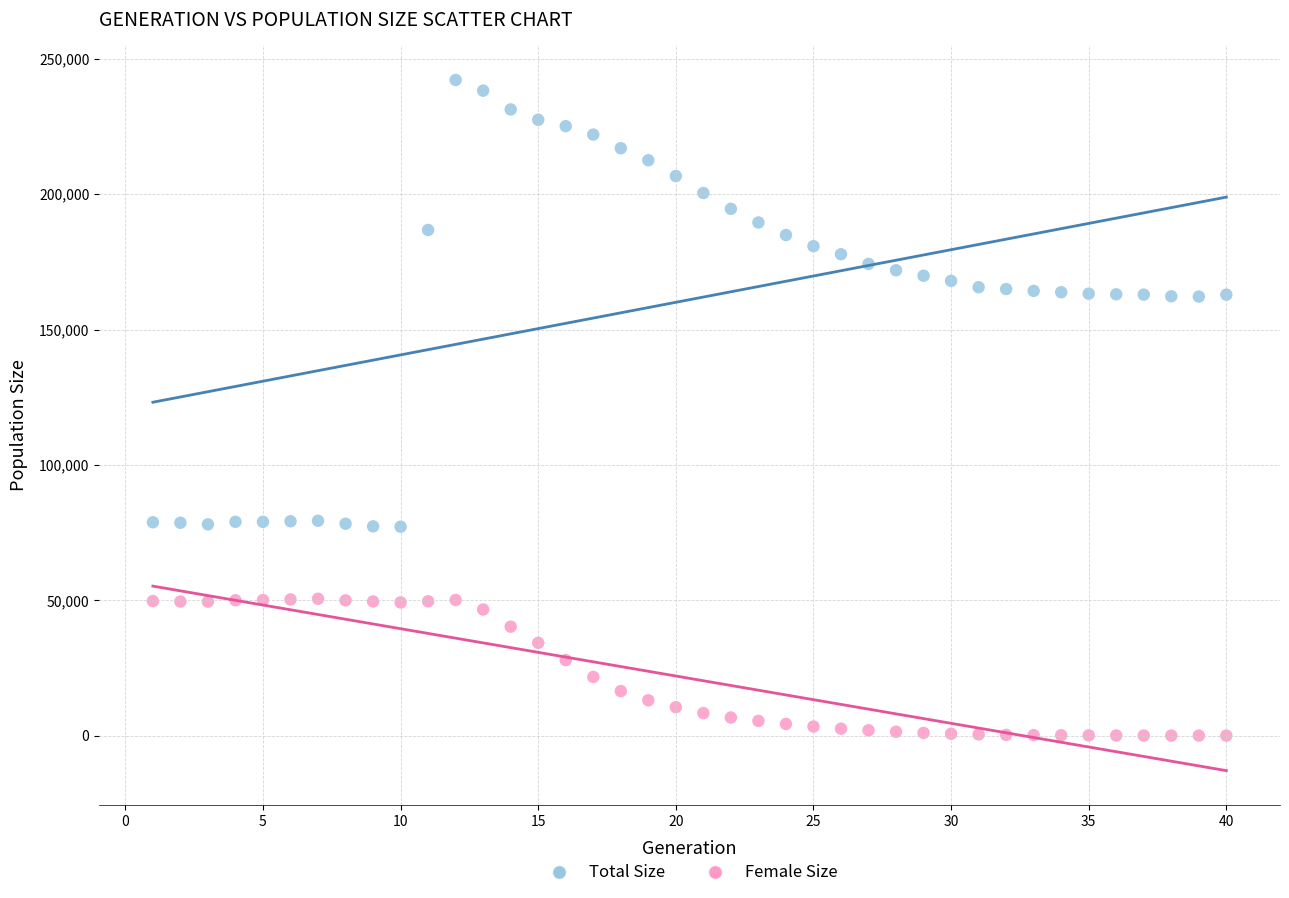

Across all data points, what is the range of Y values (max minus min)?

242229